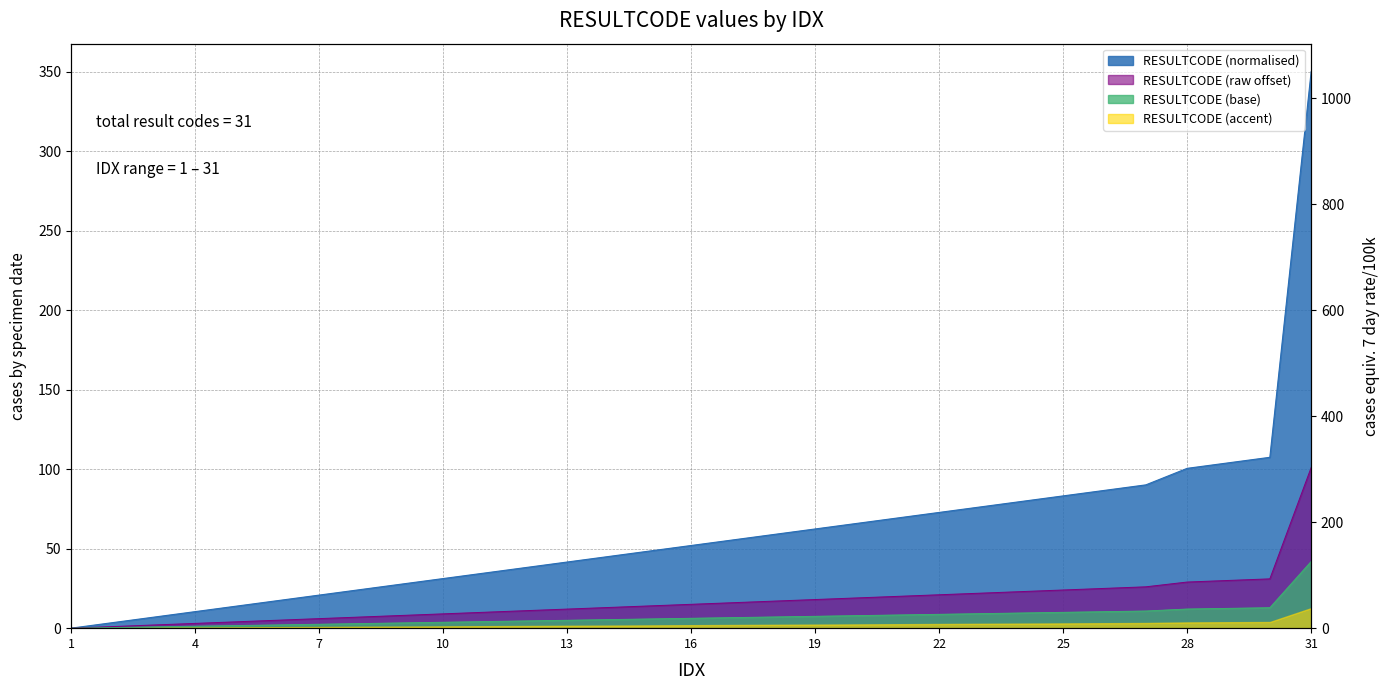

What is the sum of the values at 16 and 26?

138.6